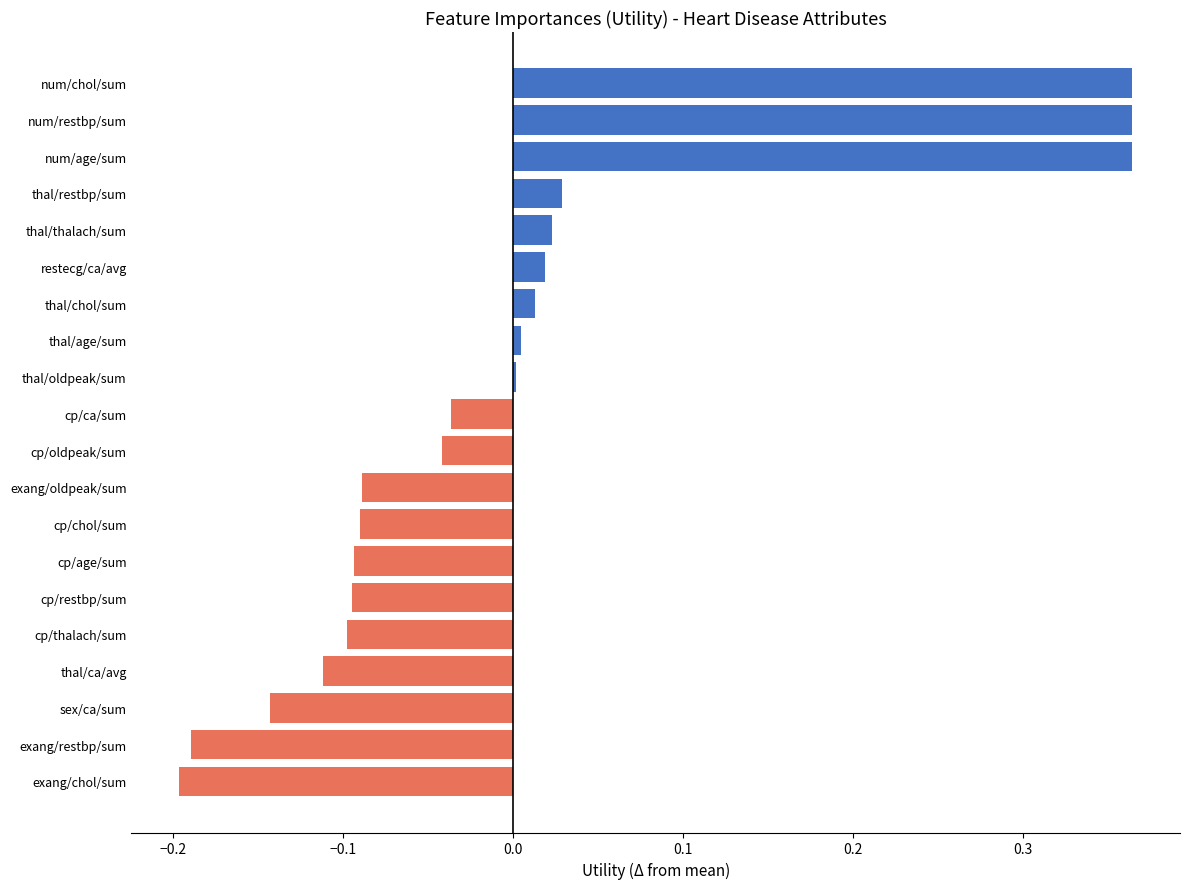

Count the number of data series in this chart.

1